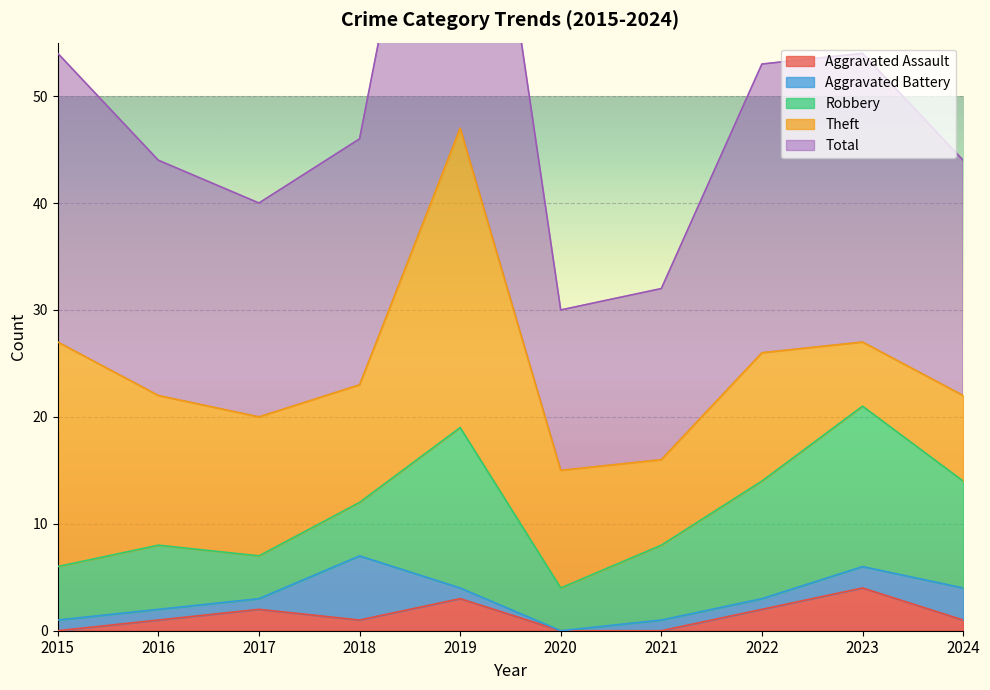

Reading left to right, list all the values displayed in this chart.

Aggravated Assault: 2015=0	2016=1	2017=2	2018=1	2019=3	2020=0	2021=0	2022=2	2023=4	2024=1
Aggravated Battery: 2015=1	2016=1	2017=1	2018=6	2019=1	2020=0	2021=1	2022=1	2023=2	2024=3
Robbery: 2015=5	2016=6	2017=4	2018=5	2019=15	2020=4	2021=7	2022=11	2023=15	2024=10
Theft: 2015=21	2016=14	2017=13	2018=11	2019=28	2020=11	2021=8	2022=12	2023=6	2024=8
Total: 2015=27	2016=22	2017=20	2018=23	2019=47	2020=15	2021=16	2022=27	2023=27	2024=22